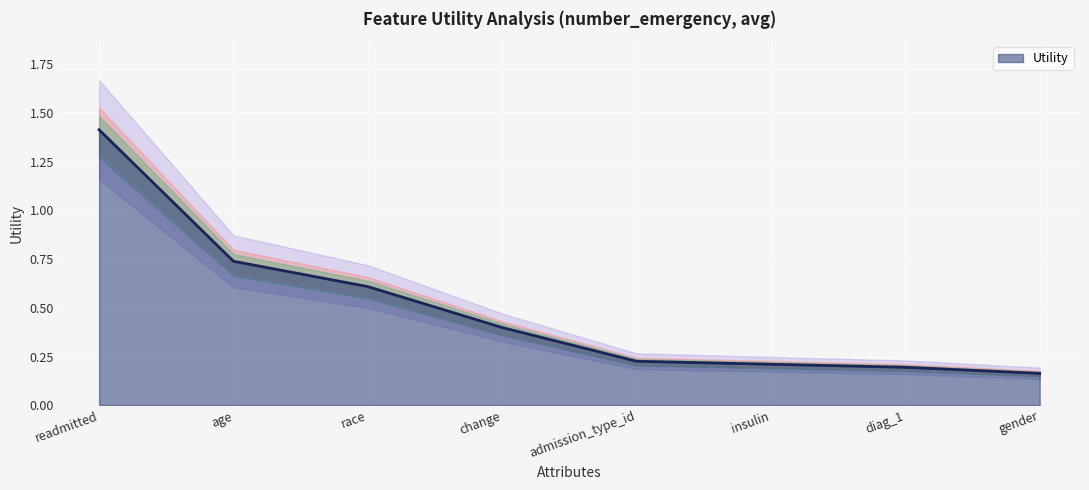

What is the label of the 7th point from the right?

age